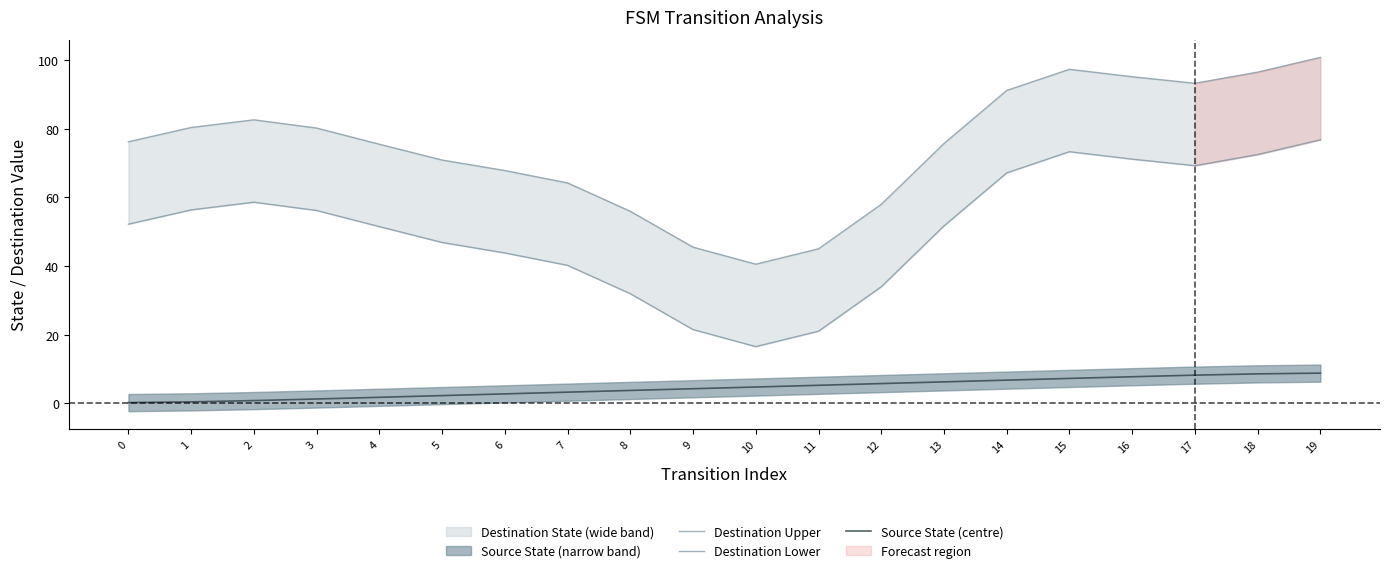

The Destination Lower series shows 69.2 at 17. True or false?

True